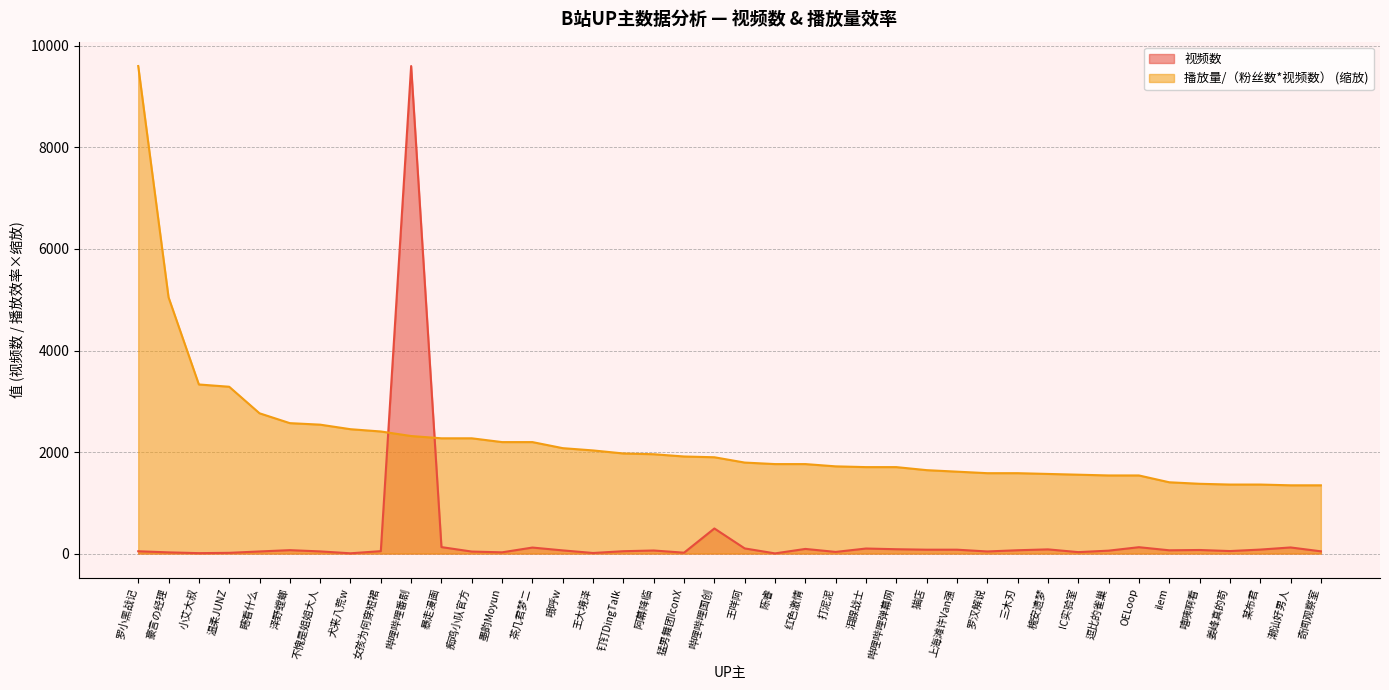

In 视频数, how many points are lower than both neighbors (excluding endpoints)?

11